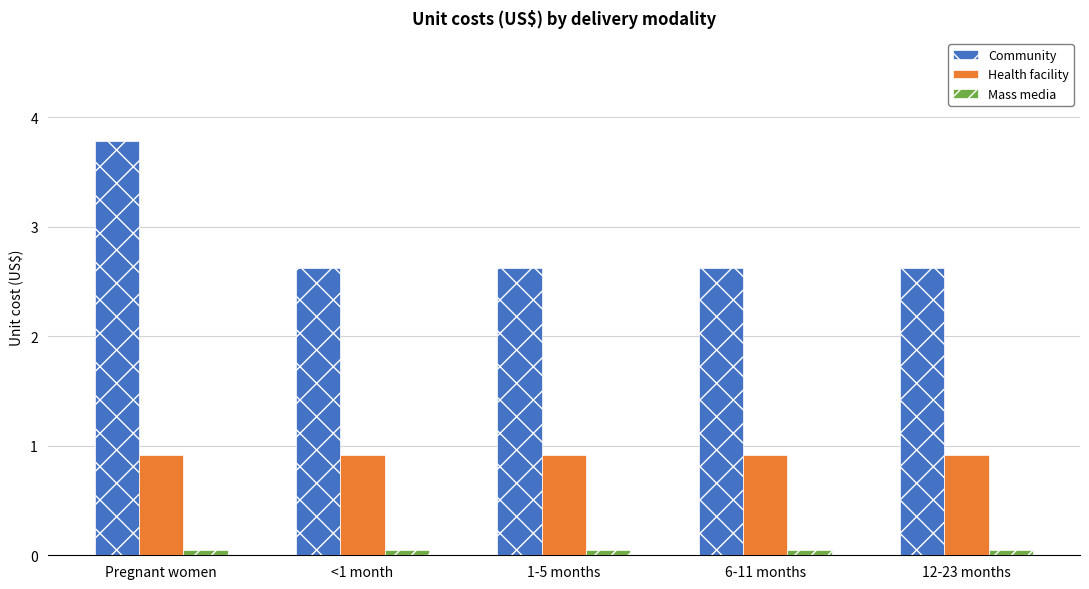

Count the number of data series in this chart.

3